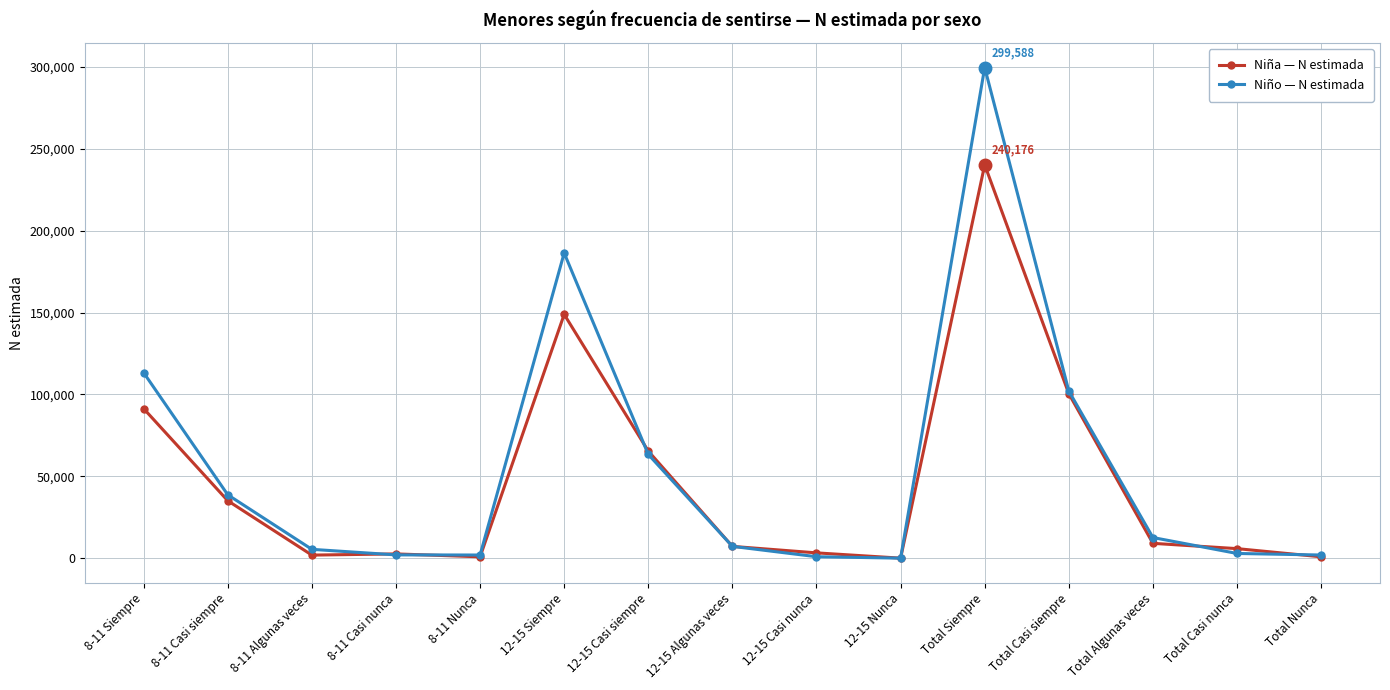

What is the label of the 13th point from the left?

Total Algunas veces